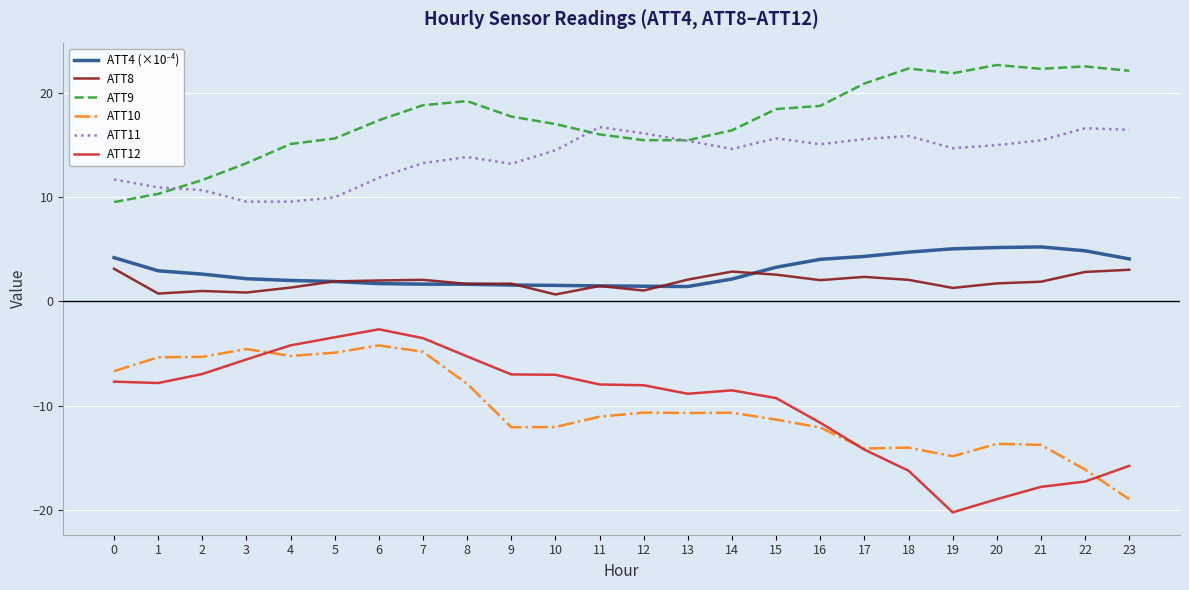

Is it true that ATT10 equals -7.9 at 8?

True